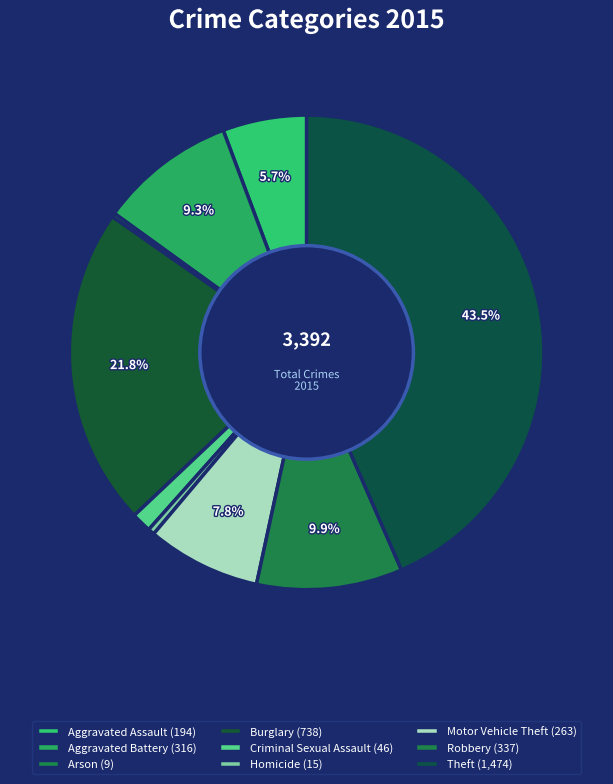

What portion of the pie excludes Aggravated Assault?

94.3%